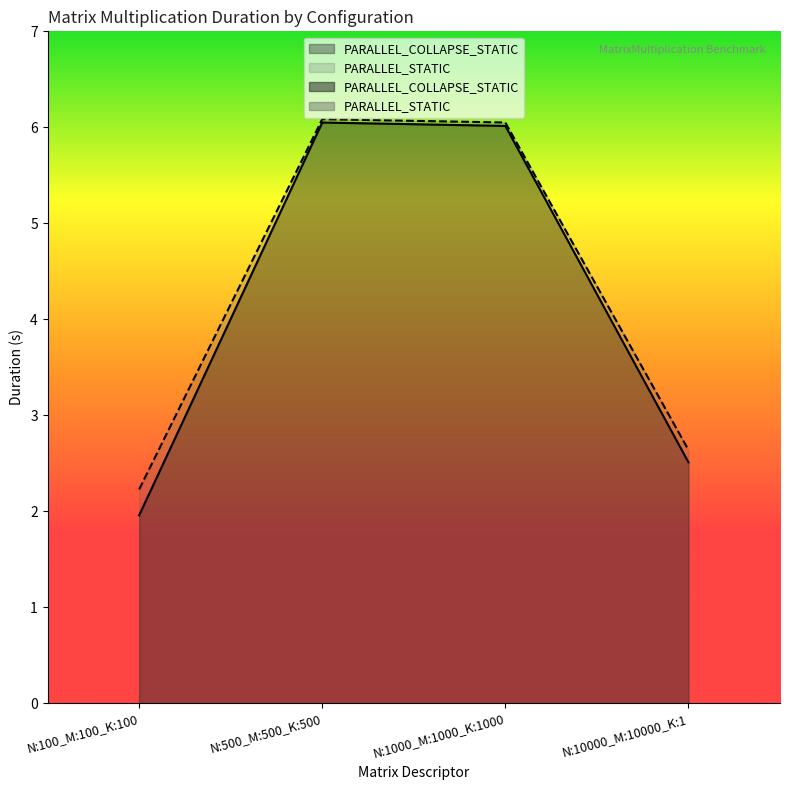

Reading left to right, extract all data points from this chart.

PARALLEL_COLLAPSE_STATIC: 2.0	6.0	6.0	2.5
PARALLEL_STATIC: 2.2	6.1	6.0	2.6